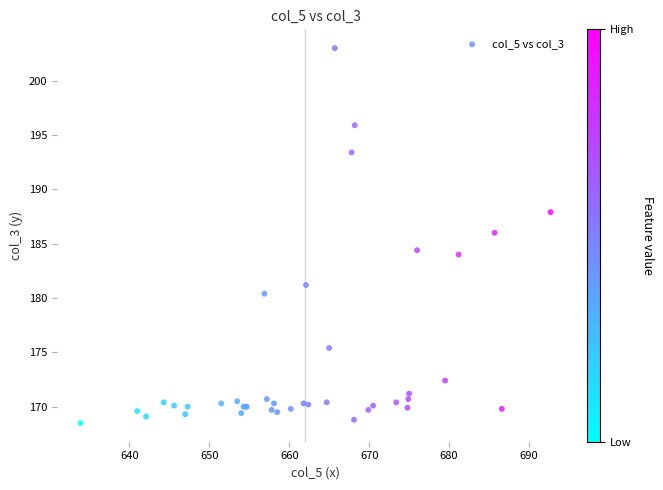

What Y value in the scatter plot is closest to 185?

184.4